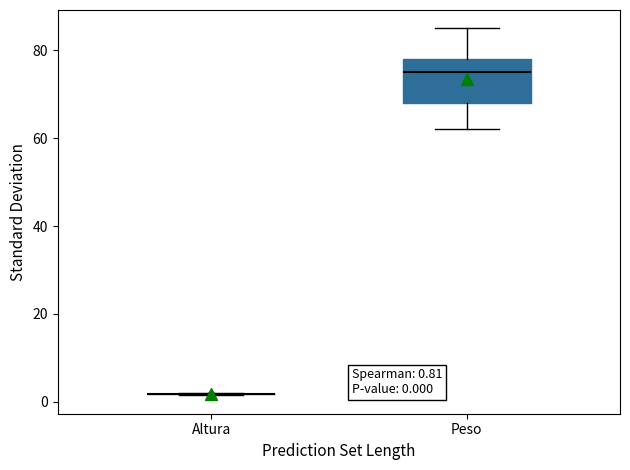

Which box is the tallest, from its lower edge to its upper edge?

Peso